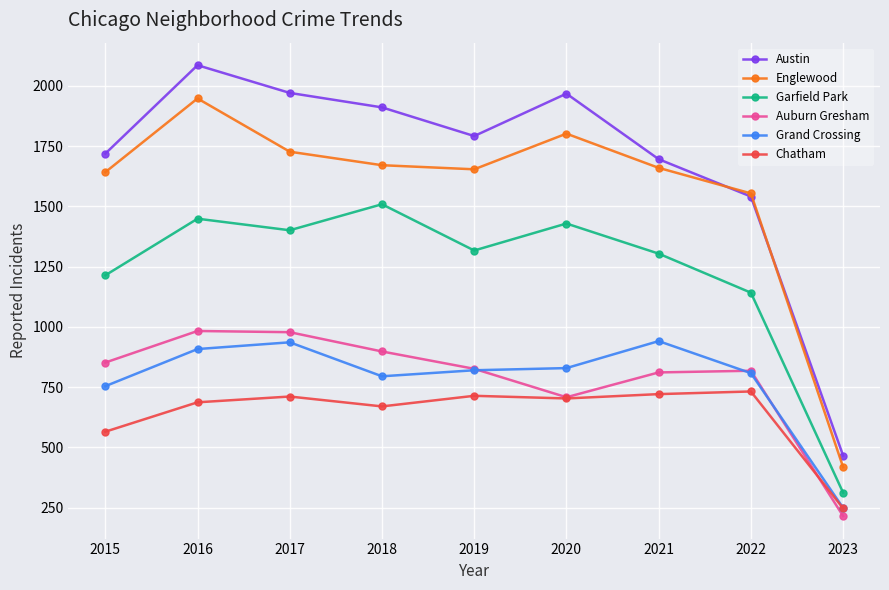

What is the difference between the highest and lowest values at 2021?

975